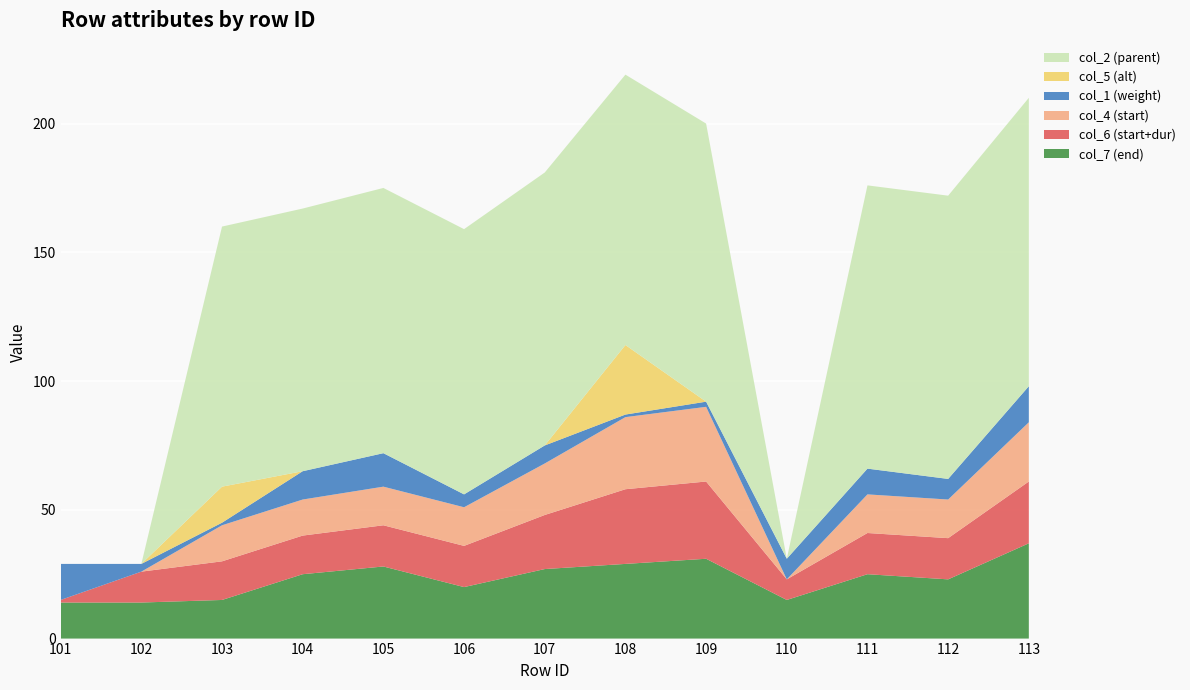

Reading left to right, extract all data points from this chart.

col_1: 101=14	102=3	103=1	104=11	105=13	106=5	107=7	108=1	109=2	110=8	111=10	112=8	113=14
col_2: 101=0	102=0	103=101	104=102	105=103	106=103	107=106	108=105	109=108	110=0	111=110	112=110	113=112
col_4: 101=0	102=0	103=14	104=14	105=15	106=15	107=20	108=28	109=29	110=0	111=15	112=15	113=23
col_5: 101=0	102=0	103=14	104=0	105=0	106=0	107=0	108=27	109=0	110=0	111=0	112=0	113=0
col_6: 101=1	102=12	103=15	104=15	105=16	106=16	107=21	108=29	109=30	110=8	111=16	112=16	113=24
col_7: 101=14	102=14	103=15	104=25	105=28	106=20	107=27	108=29	109=31	110=15	111=25	112=23	113=37